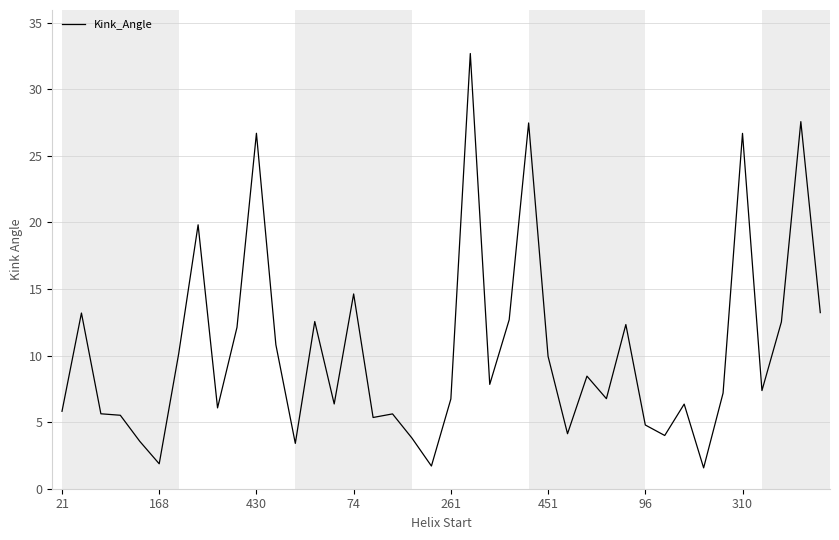

What is the difference between the maximum and minimum values?

31.1